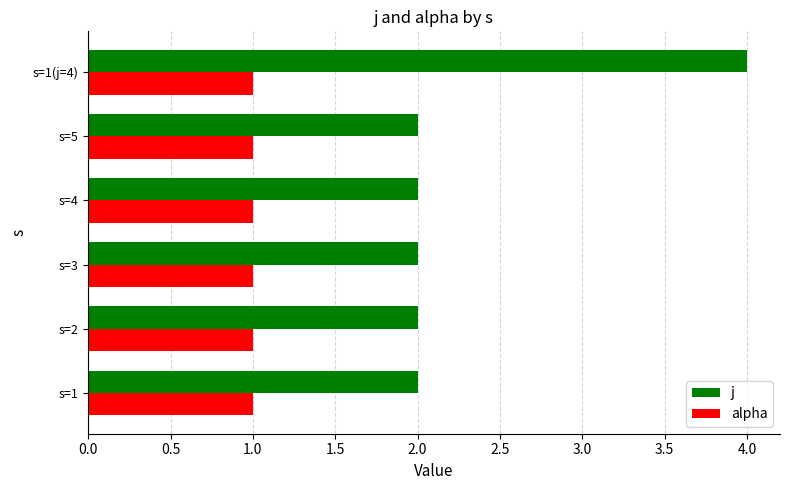

What is the maximum value shown in the chart?

4